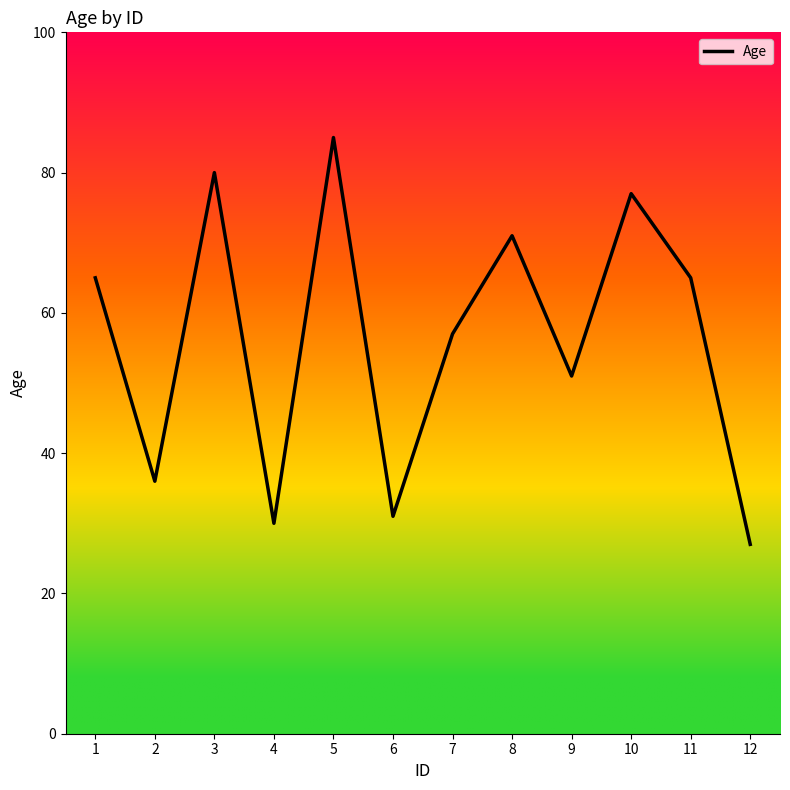

Reading right to left, transcribe all the data shown in this chart.

27	65	77	51	71	57	31	85	30	80	36	65